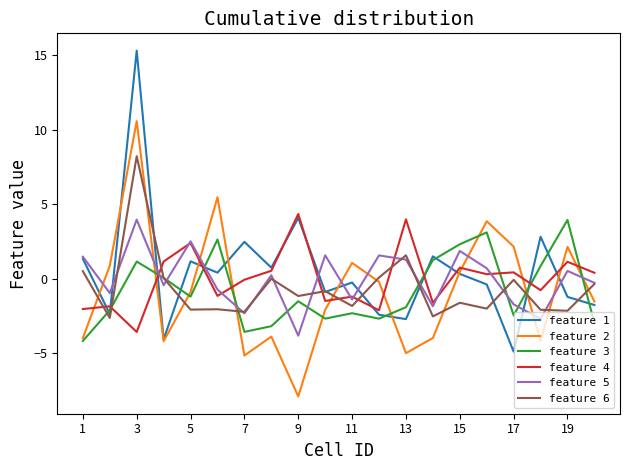

What is the minimum value shown in the chart?

-7.9